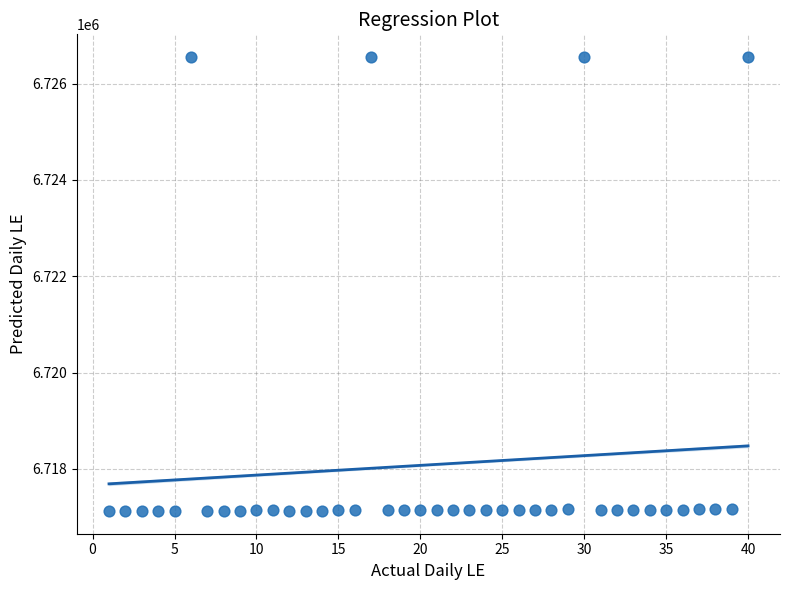

What is the range of X values (max minus min)?

39